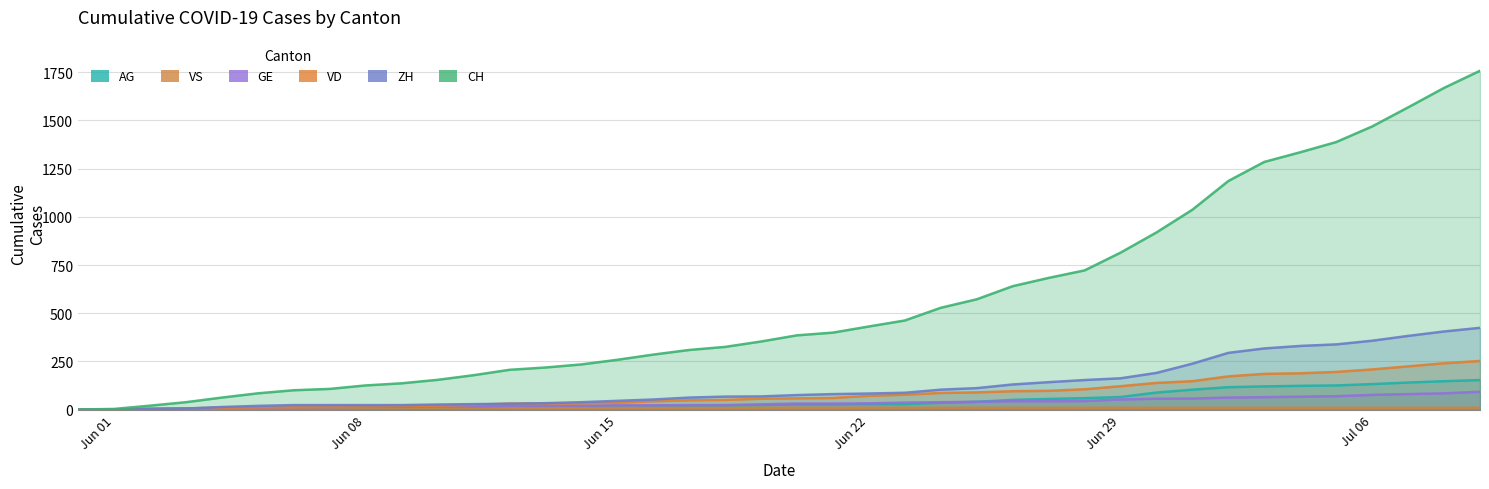

True or false: VD and GE cross at least once.

False